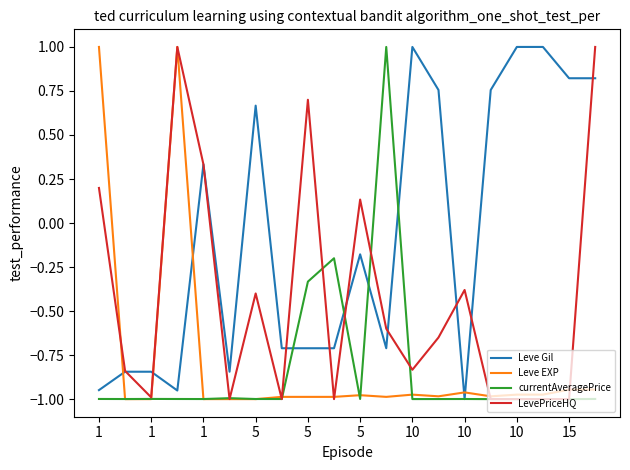

Which series ends up on top after the final intersection of Leve EXP and Leve Gil?

Leve Gil